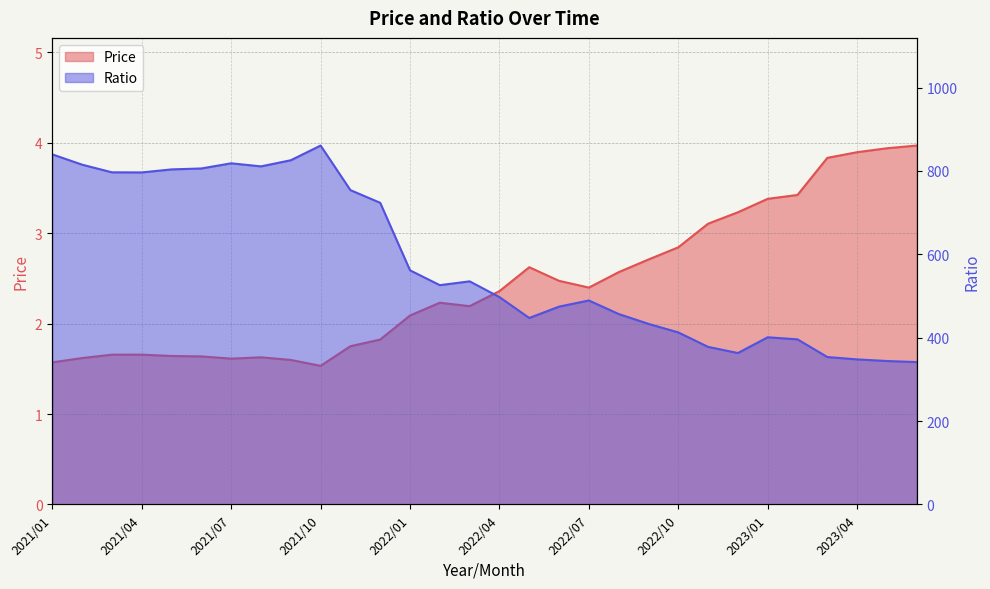

List the series in order of their peak value, lowest first.

Price, Ratio